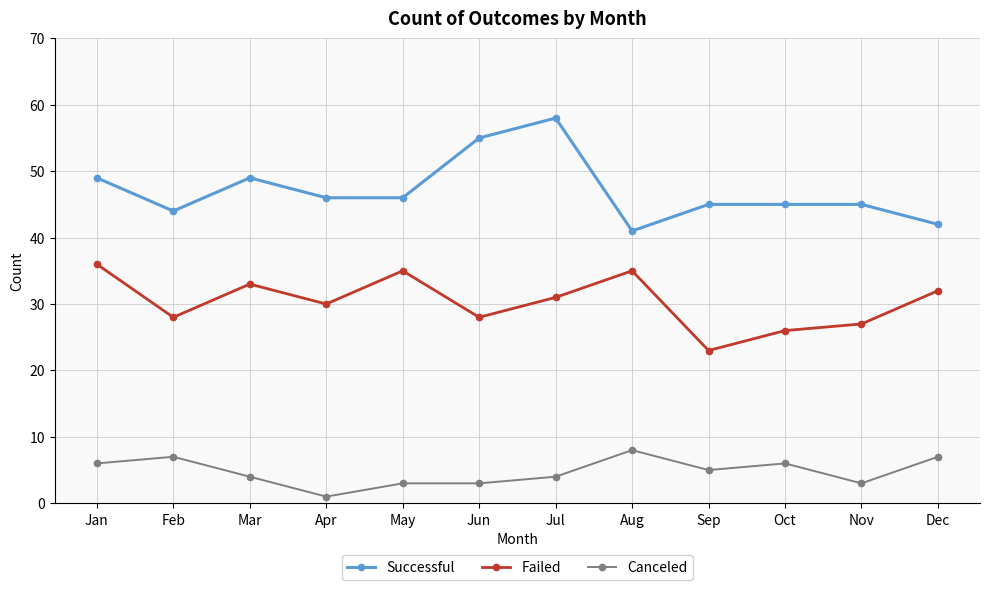

What is the sum of the Failed values at Sep and Jul?

54